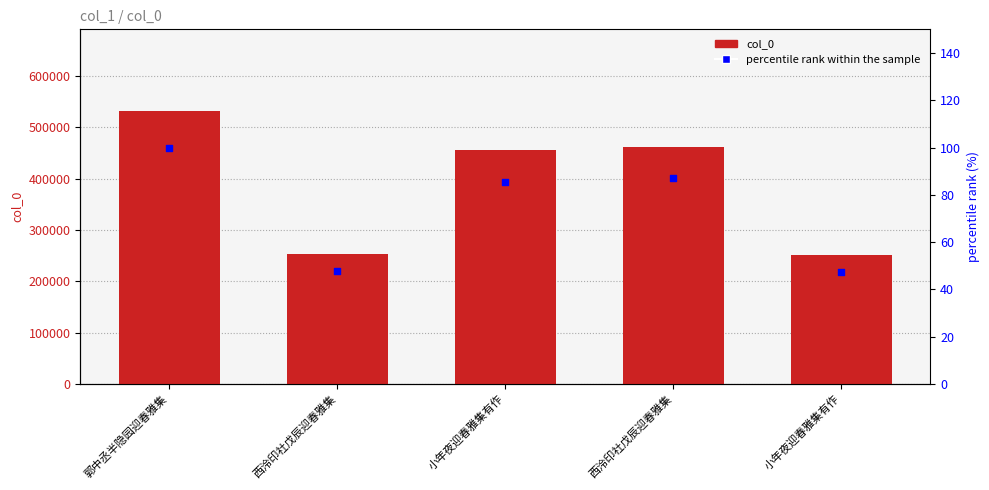

At how many categories does at least one series exceed 102044?

5